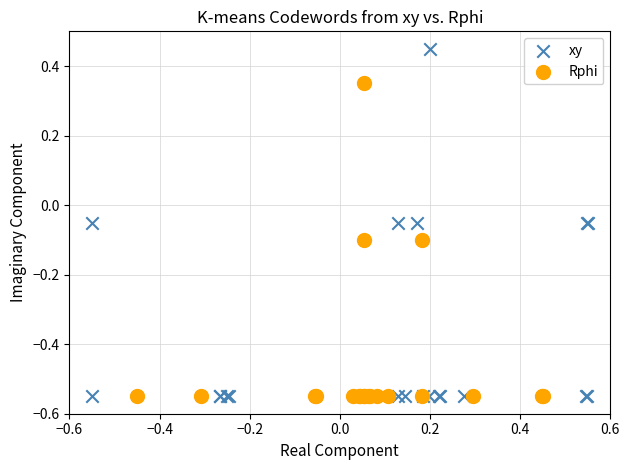

What are all the series names shown in the legend?

xy, Rphi